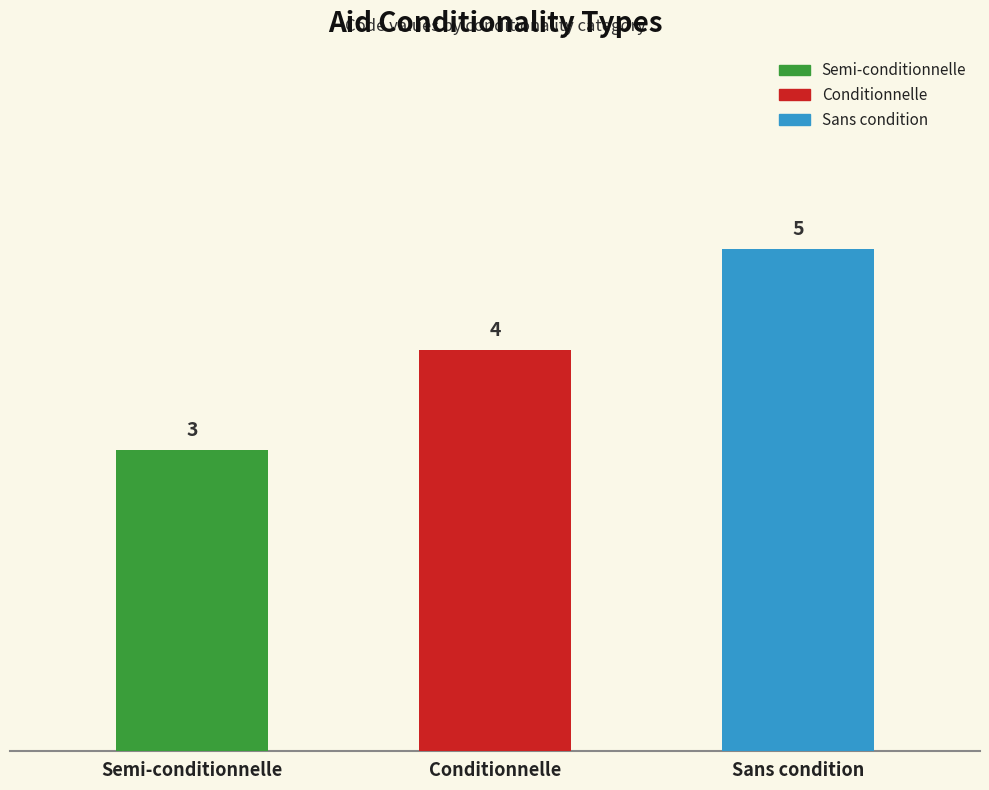

What is the value of the 1st bar from the left?

3